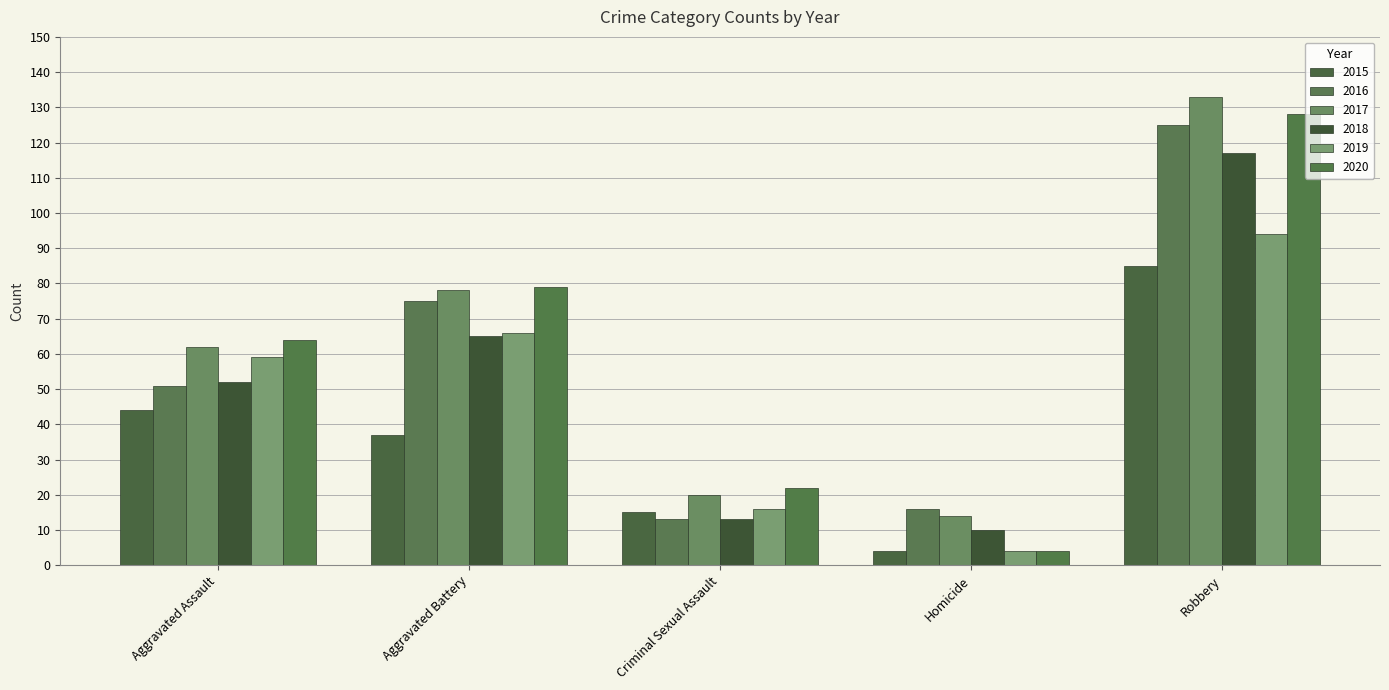

What is the maximum value shown in the chart?

133